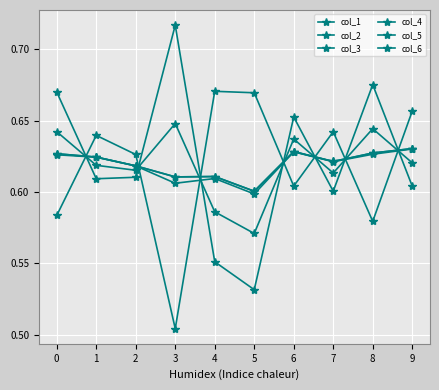

At which category does col_6 reach its first local valley?

1